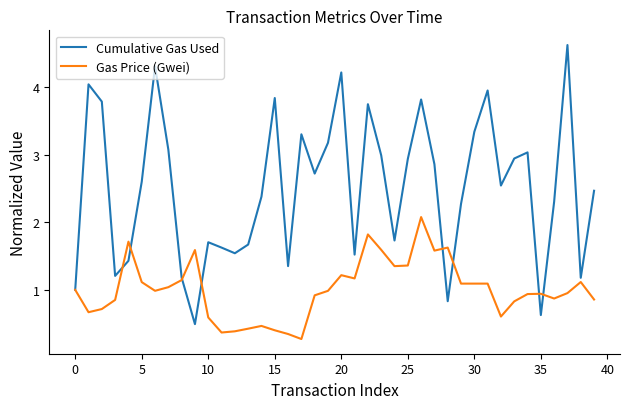

Which series has the largest total across all categories?

Cumulative Gas Used